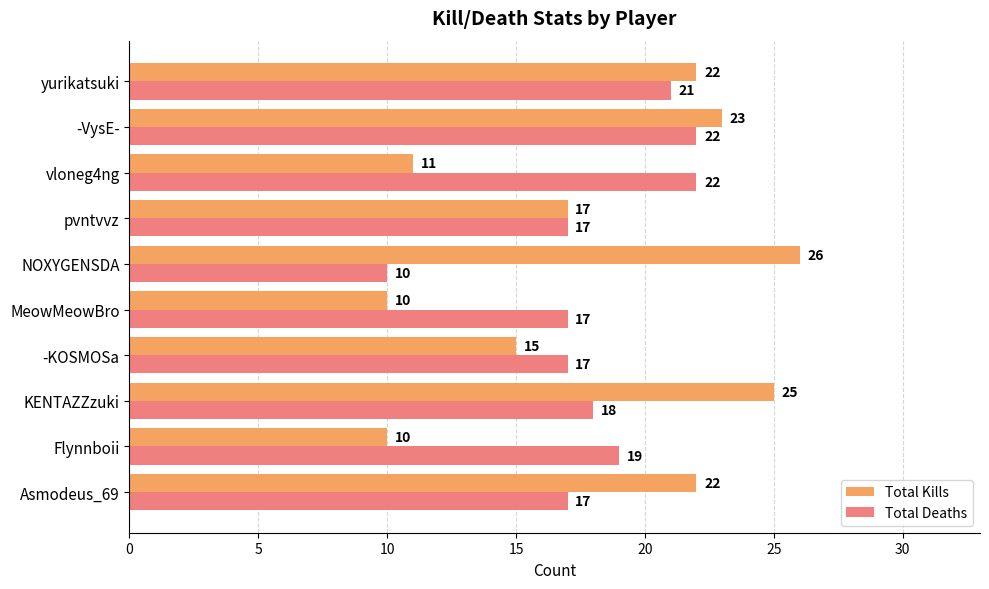

How many data points does each series have?

10